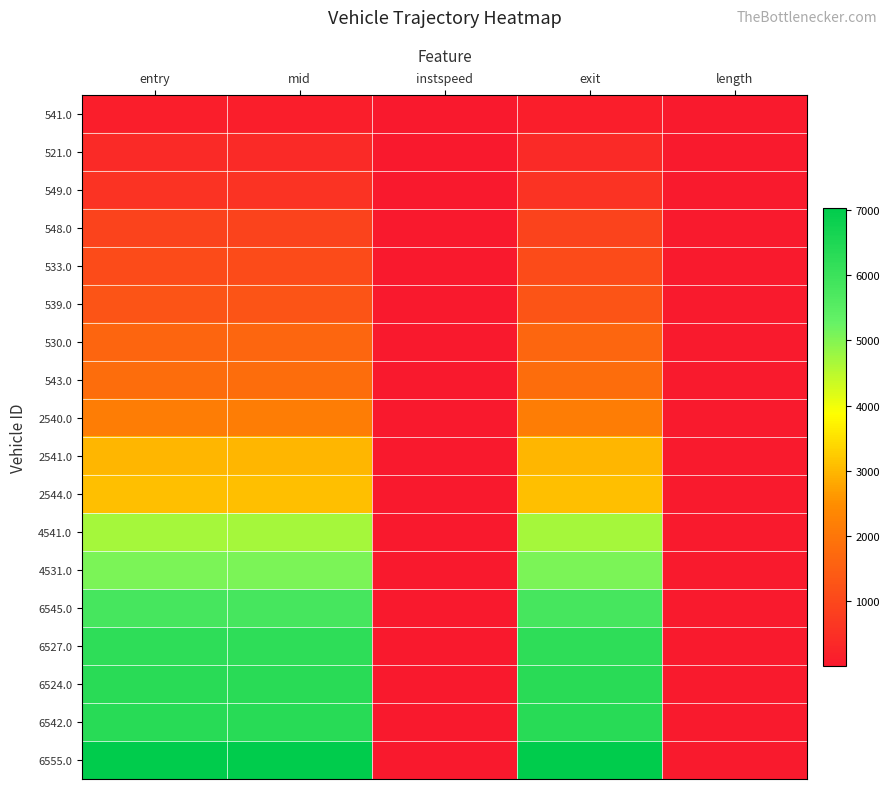

Reading left to right, list all the values displayed in this chart.

541.0: entry=124.1	mid=126.4	instspeed=12.0	exit=128.7	length=61.2
521.0: entry=387.4	mid=389.2	instspeed=15.6	exit=391.0	length=61.2
549.0: entry=573.1	mid=575.4	instspeed=12.7	exit=577.6	length=61.2
548.0: entry=930.1	mid=932.0	instspeed=14.9	exit=934.0	length=61.2
533.0: entry=1081.0	mid=1084.5	instspeed=11.6	exit=1086.6	length=61.2
539.0: entry=1286.1	mid=1288.5	instspeed=12.4	exit=1290.9	length=61.2
530.0: entry=1652.4	mid=1654.5	instspeed=13.9	exit=1656.6	length=61.2
543.0: entry=1801.4	mid=1805.3	instspeed=11.5	exit=1807.5	length=61.2
2540.0: entry=2163.6	mid=2166.2	instspeed=11.9	exit=2168.6	length=61.2
2541.0: entry=2971.2	mid=2976.0	instspeed=8.0	exit=2979.1	length=61.2
2544.0: entry=3094.8	mid=3097.0	instspeed=12.7	exit=3099.4	length=61.2
4541.0: entry=4681.6	mid=4685.4	instspeed=11.6	exit=4687.7	length=61.2
4531.0: entry=5055.9	mid=5058.1	instspeed=13.4	exit=5060.2	length=61.2
6545.0: entry=5798.1	mid=5800.3	instspeed=13.5	exit=5802.6	length=61.2
6527.0: entry=6214.1	mid=6218.3	instspeed=10.4	exit=6221.2	length=61.2
6524.0: entry=6304.0	mid=6308.2	instspeed=9.3	exit=6311.0	length=61.2
6542.0: entry=6327.7	mid=6330.1	instspeed=11.5	exit=6332.6	length=61.2
6555.0: entry=7024.9	mid=7027.3	instspeed=12.5	exit=7029.7	length=61.2